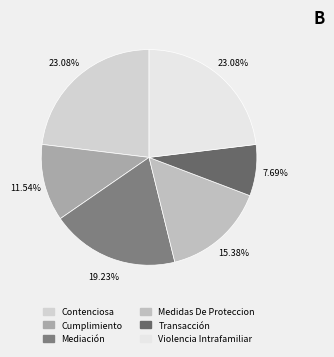

What portion of the pie excludes Transacción?

92.3%